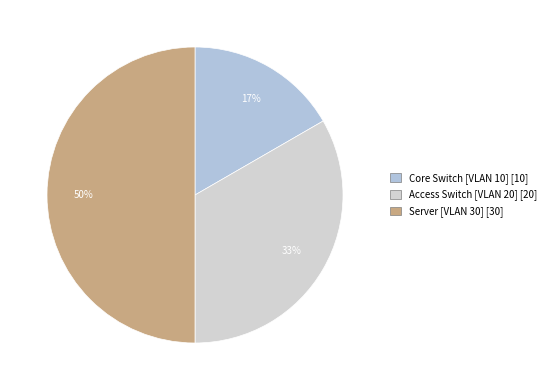

Is there any slice that represents more than half of the pie?

No